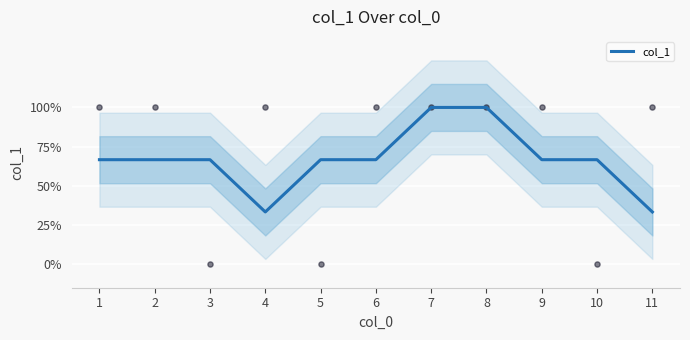

Which has a higher value, 2 or 3?

2